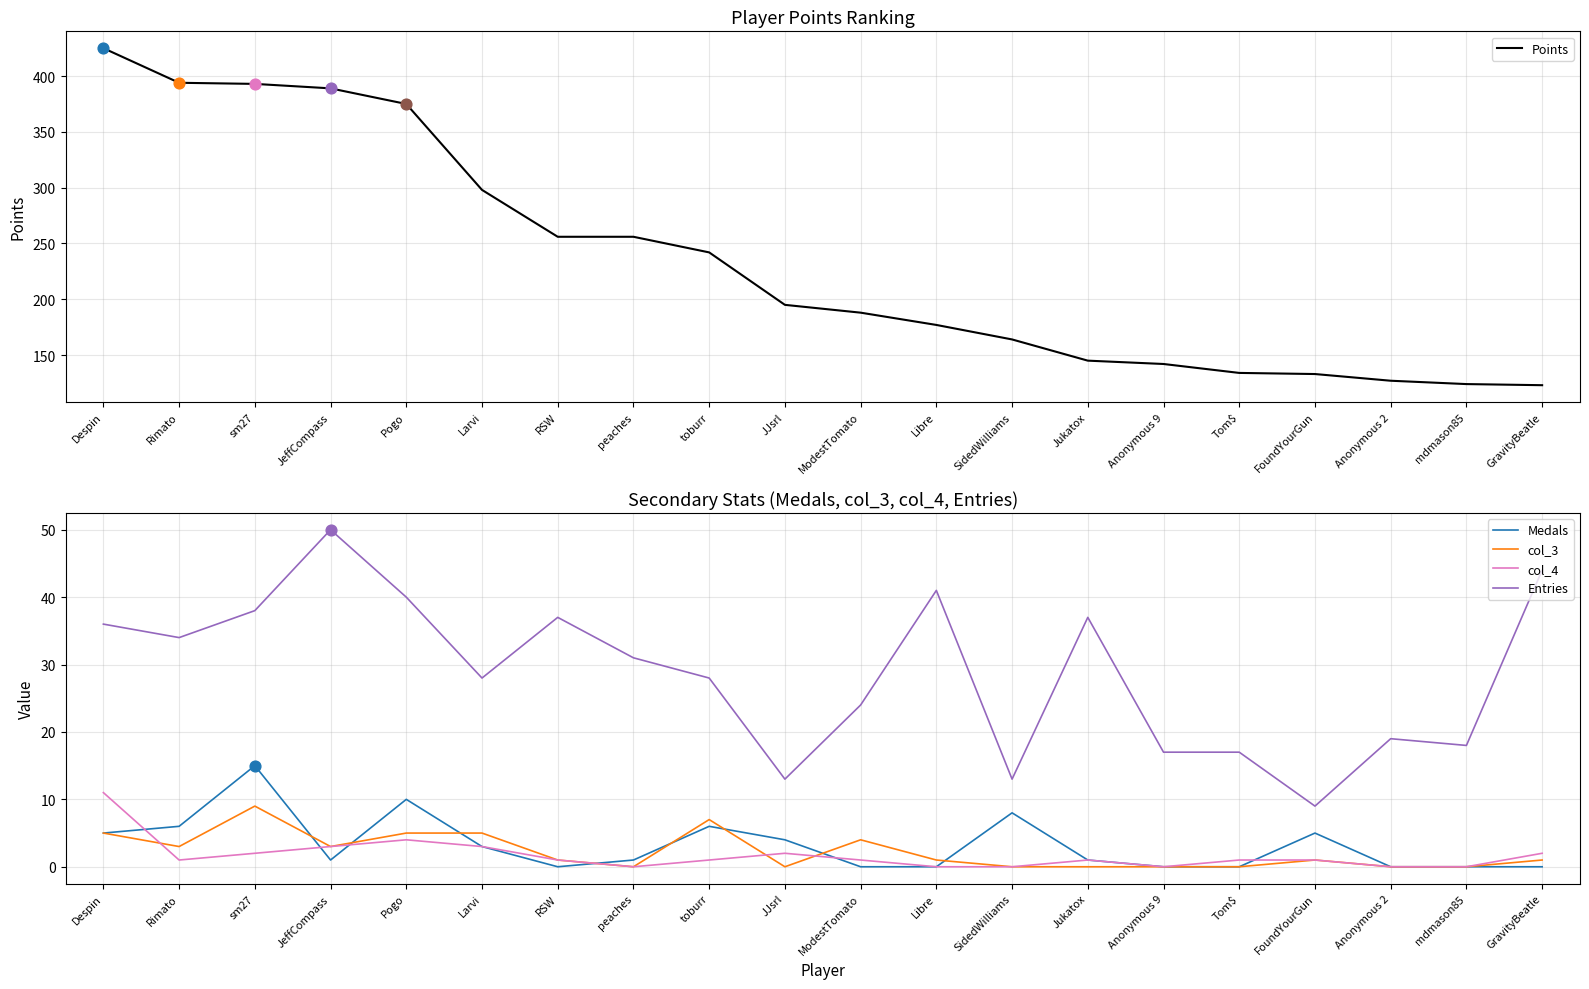

What is the total value across all series at ModestTomato?

217